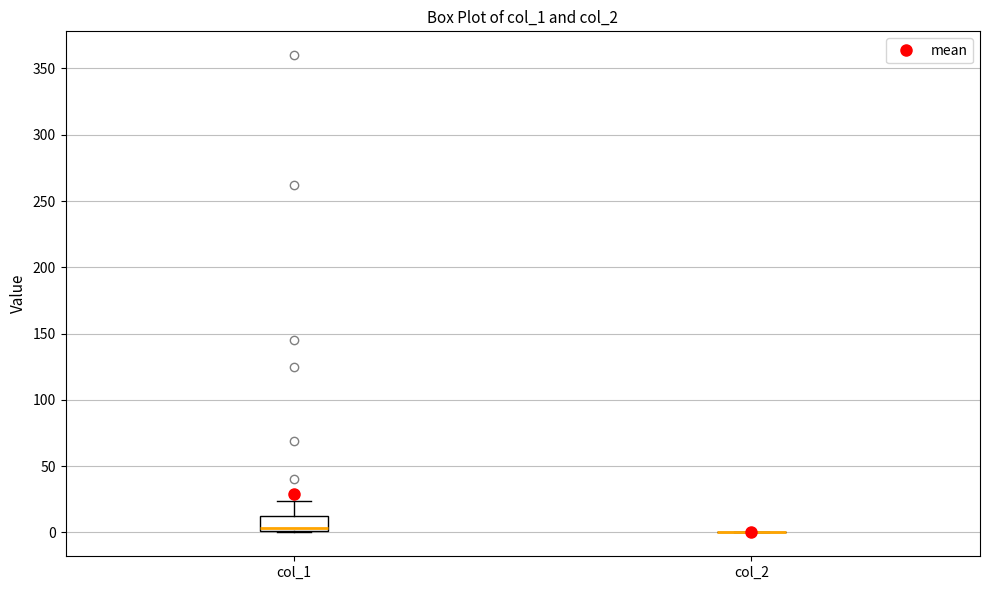

Reading left to right, read every box against the y-axis: the position of its median line, the range the box covers, and the ends of its whiskers. The values are not printed on the chart, so give them approximately, as read against the axis.

col_1: median 5, box 0 to 10, whiskers 0 to 25
col_2: box collapsed to a line at 0, whiskers 0 to 0